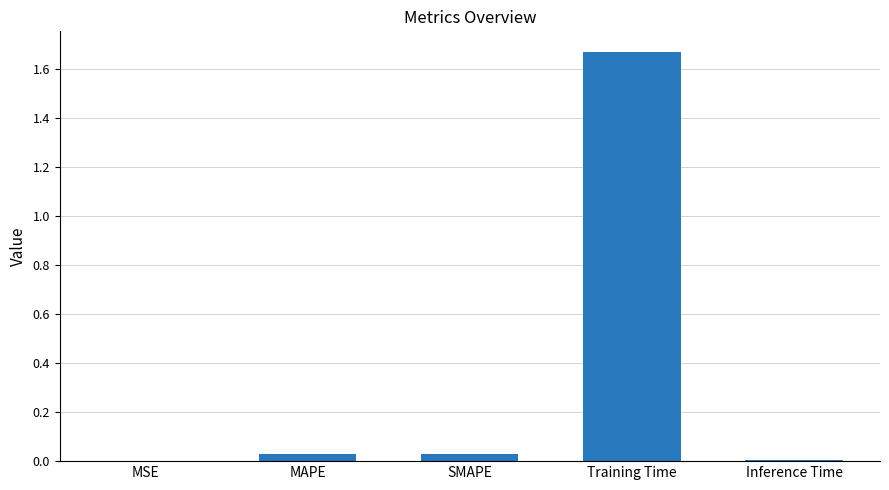

The value at Inference Time is 0.0. True or false?

True